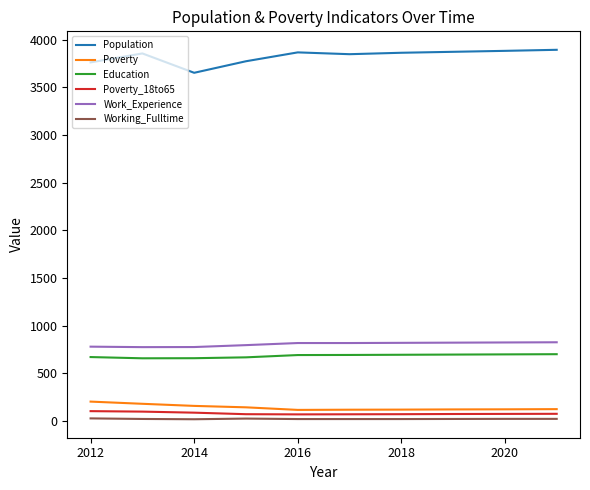

What is the maximum value shown in the chart?

3892